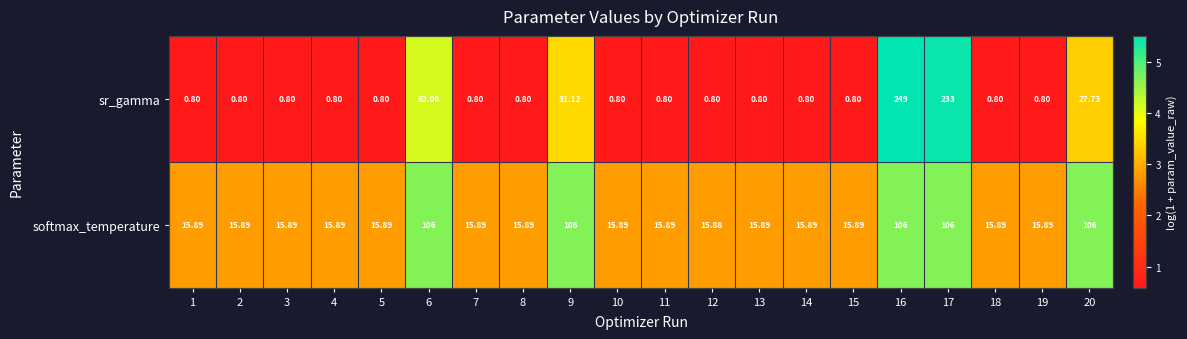

How many categories are shown in the chart?

20